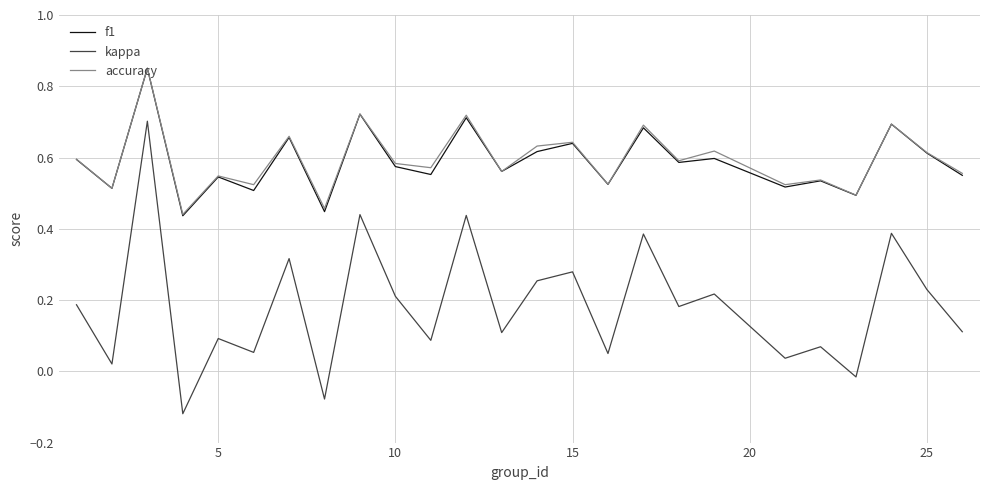

Count the f1 values in the range 0 to 1.

25